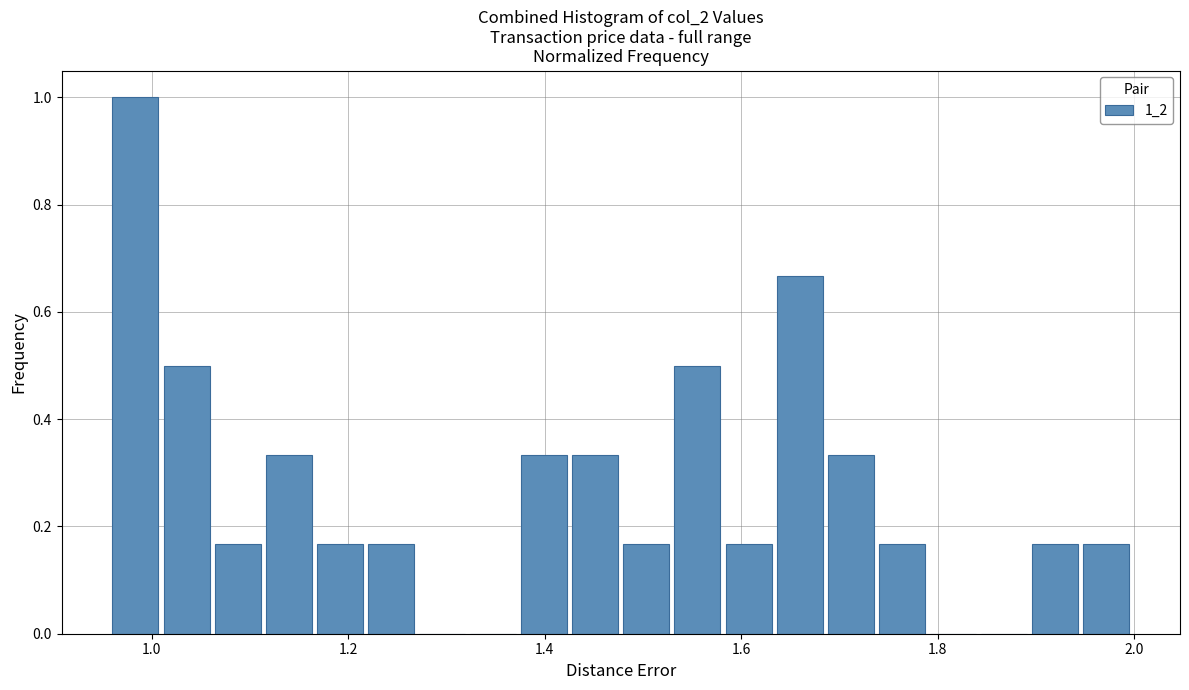

Read against the x-axis, roughly where is the centre of the tallest bar?

0.98